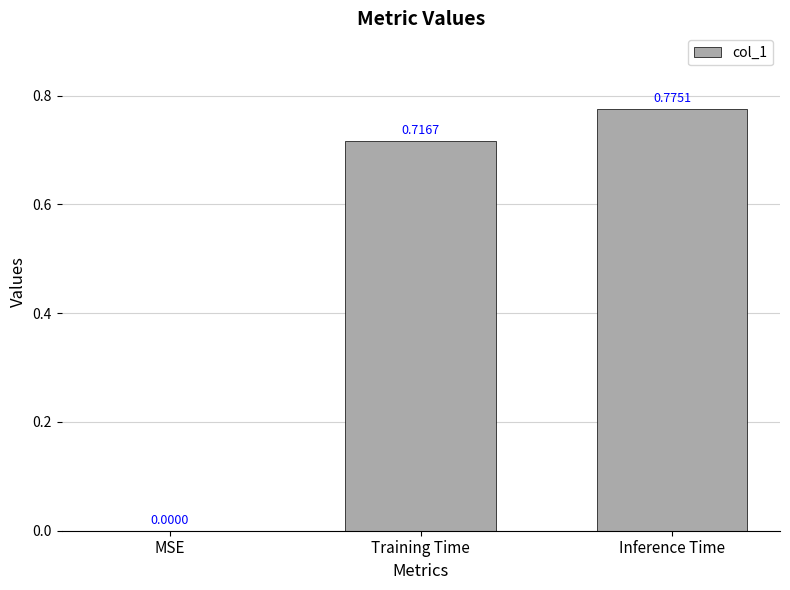

At which category does the chart reach its peak across all series?

Inference Time